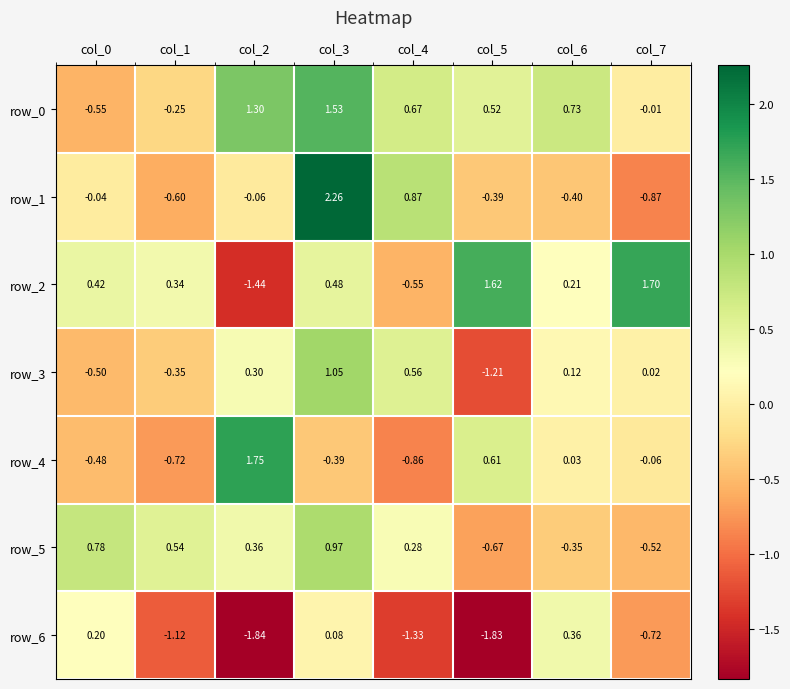

Is the value of row_5 at col_3 greater than the value of row_4 at col_0?

Yes